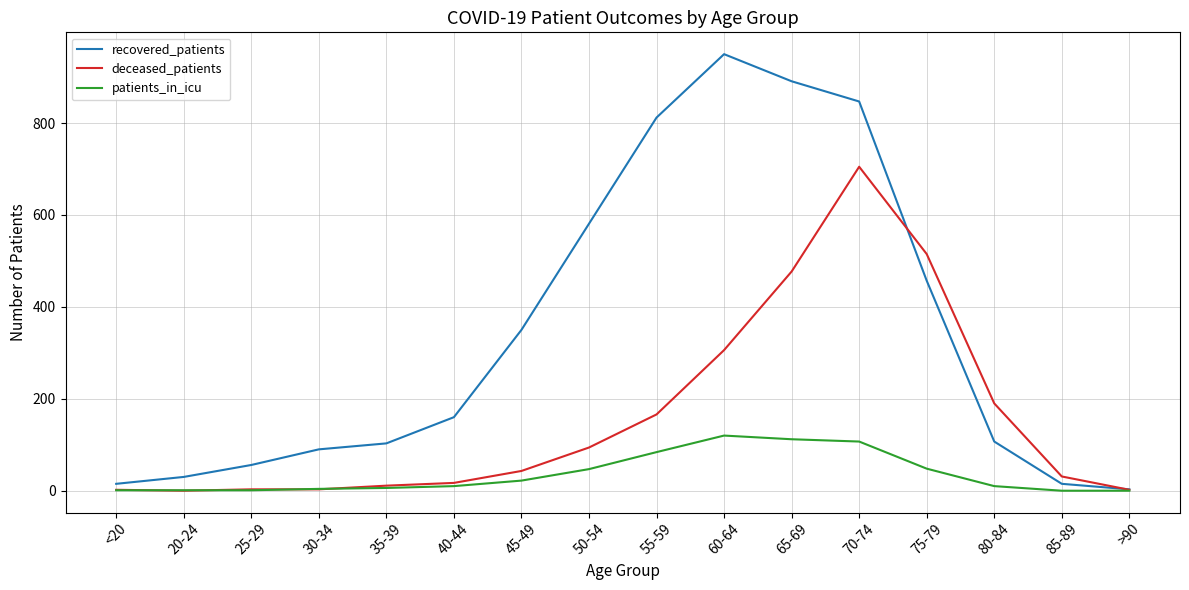

The value of recovered_patients at 30-34 is 132. True or false?

False